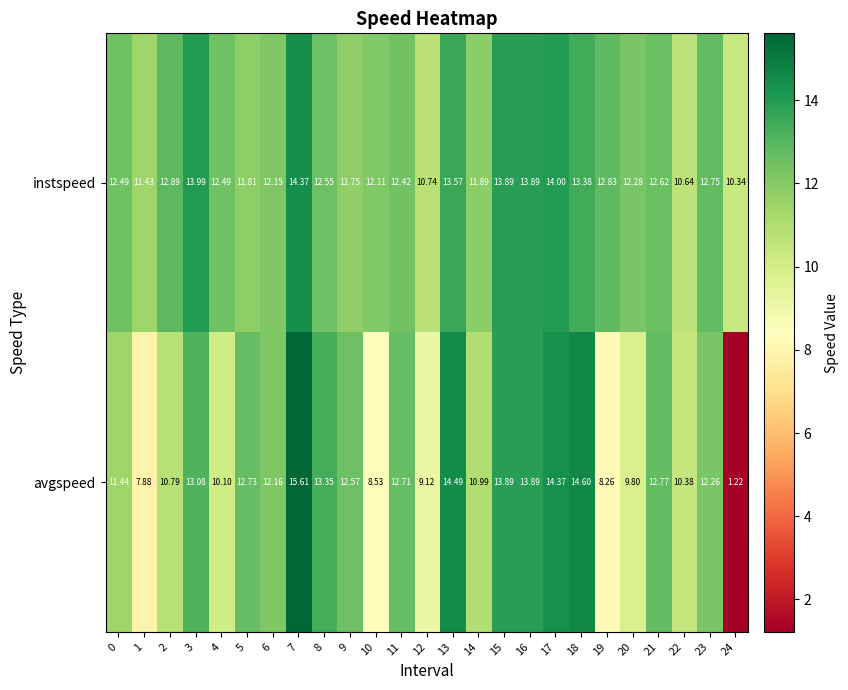

Rank the series at 1 from lowest to highest value.

avgspeed, instspeed